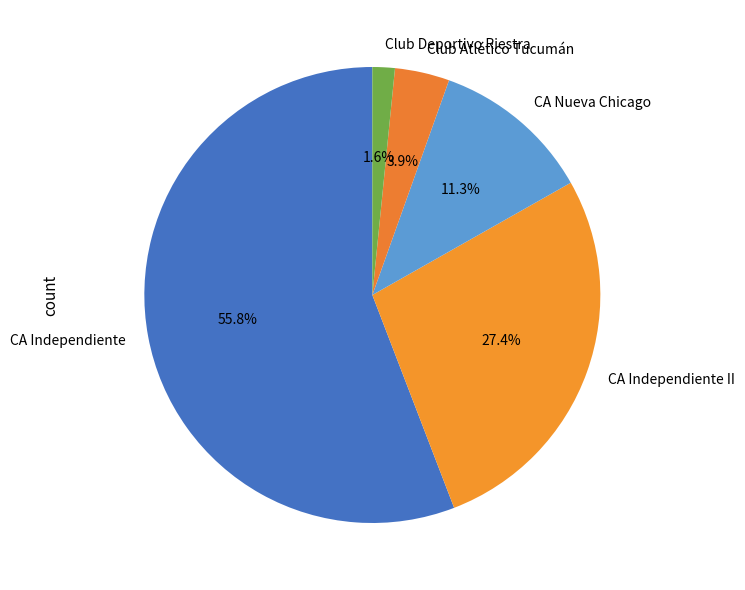

Which slice represents more than half of the pie?

CA Independiente